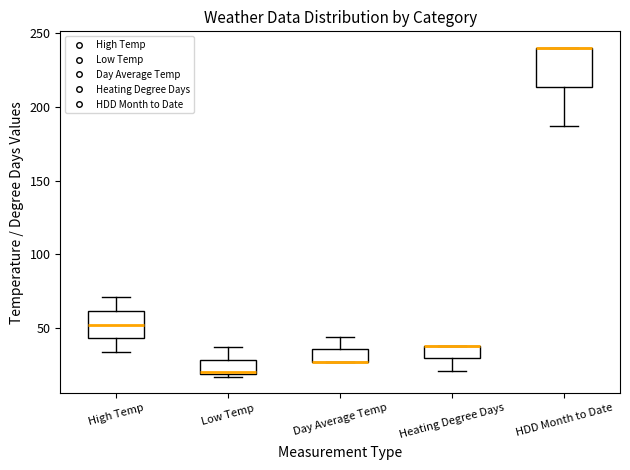

Which box is the tallest, from its lower edge to its upper edge?

HDD Month to Date